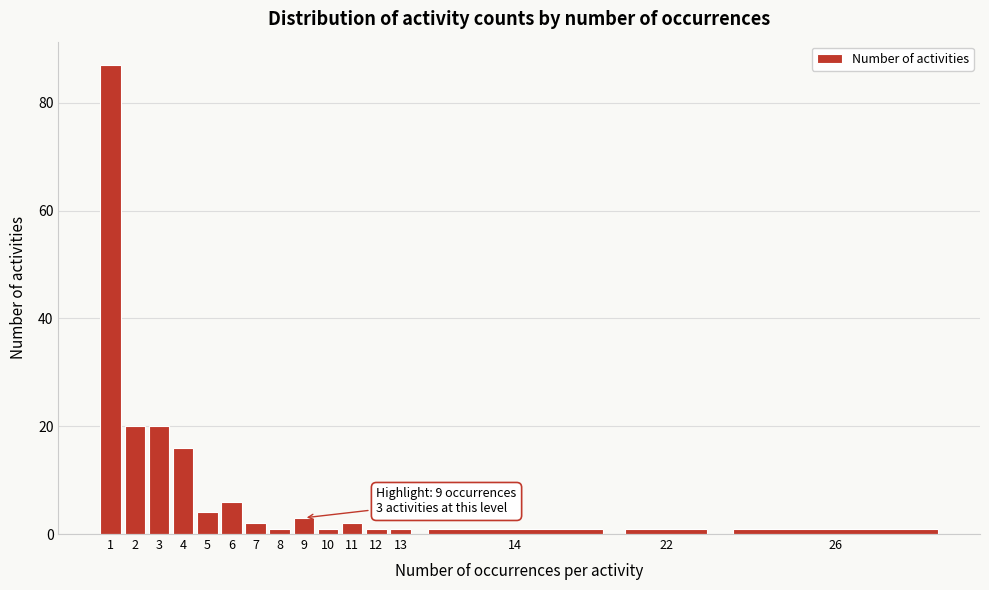

Reading left to right, what are all the values shown in this chart?

1=87	2=20	3=20	4=16	5=4	6=6	7=2	8=1	9=3	10=1	11=2	12=1	13=1	14=1	22=1	26=1